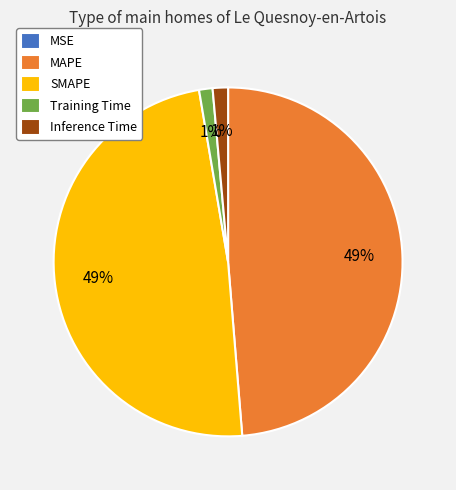

To the nearest percent, what percentage of the pie is Training Time?

1%